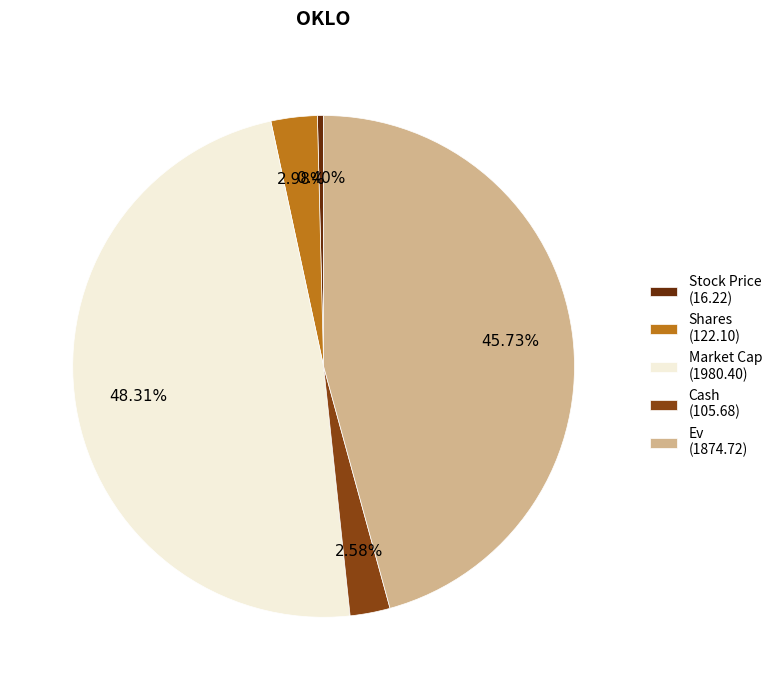

Which has a higher value, Shares (122.10) or Market Cap (1980.40)?

Market Cap (1980.40)